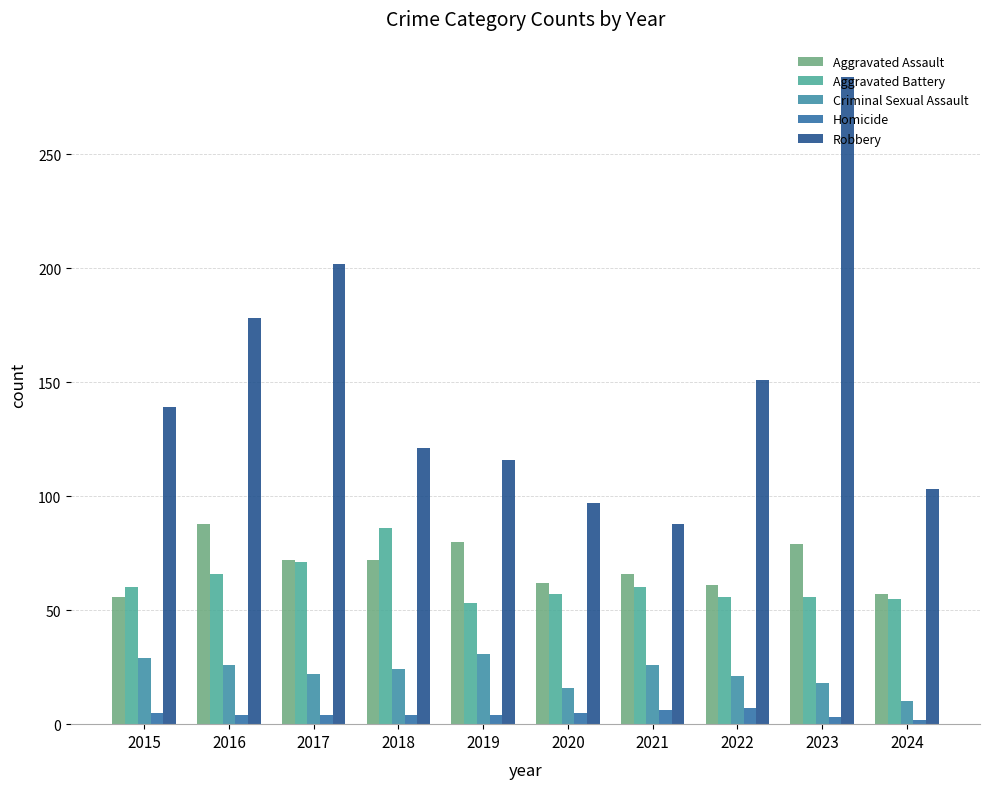

Are the bars horizontal?

No